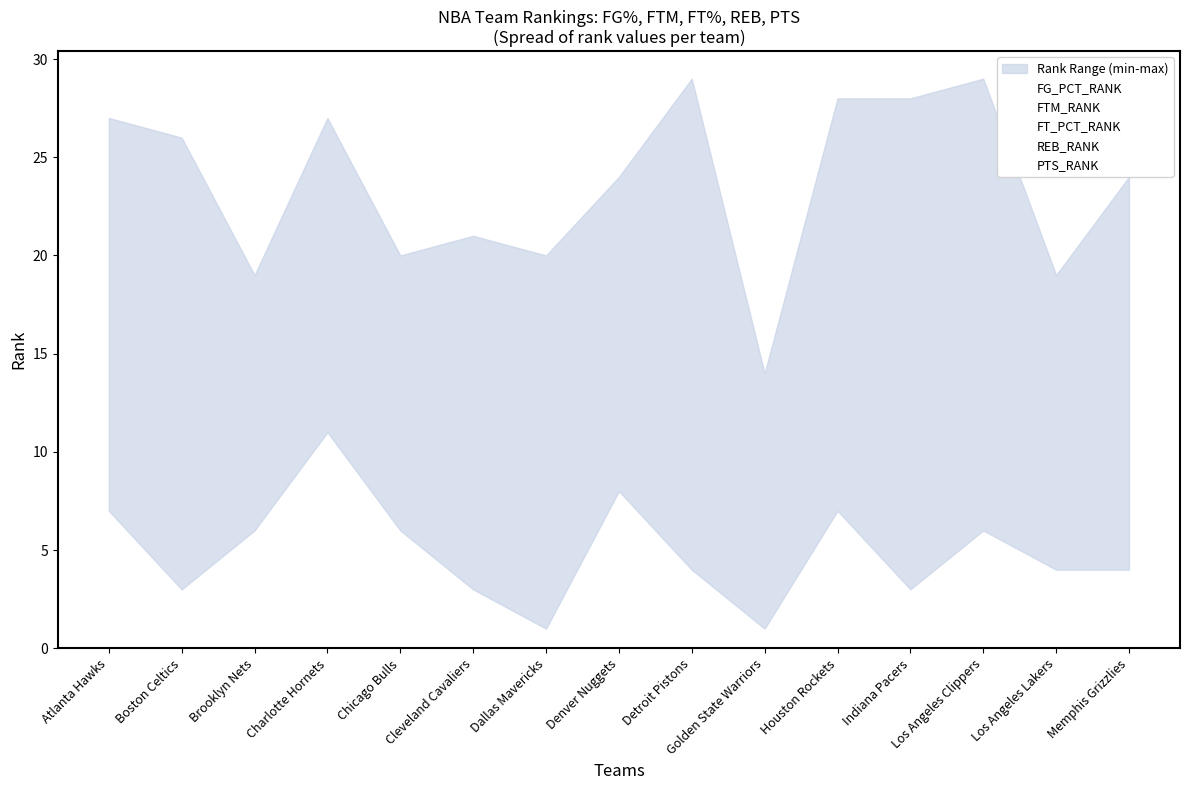

How many interior local valleys does the FTM_RANK series have?

5